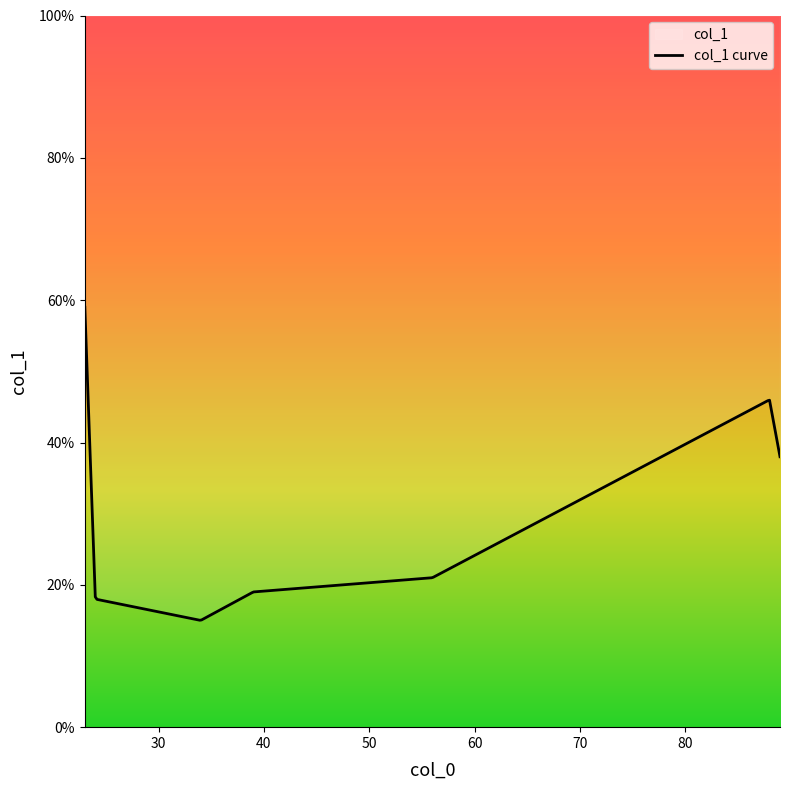

How many points are lower than both their immediate neighbors (excluding endpoints)?

1